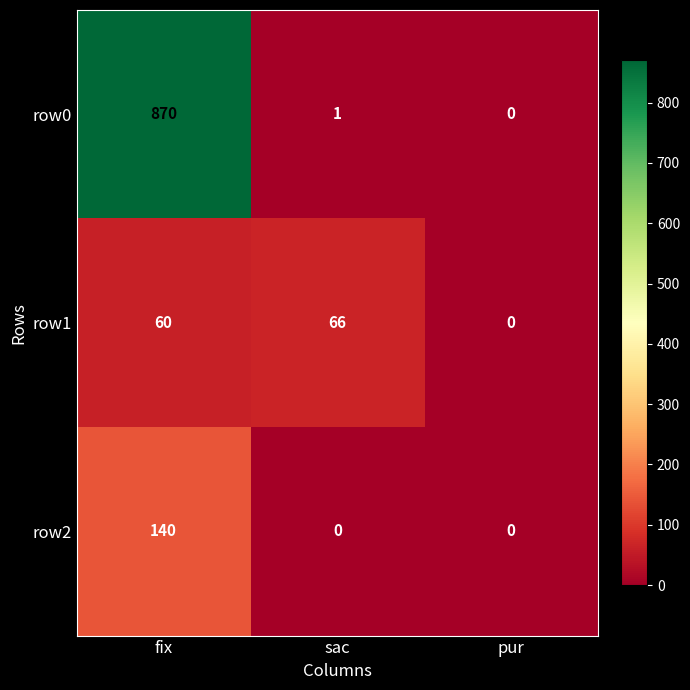

Which series has the largest range (max minus min)?

row0